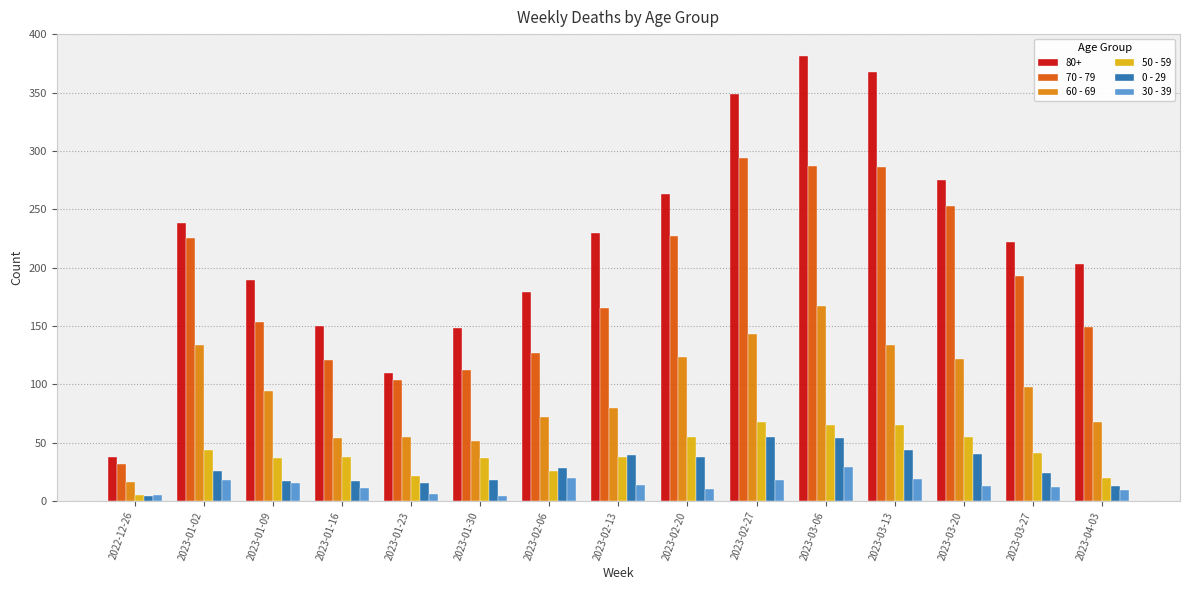

What is the label of the 5th bar from the right?

2023-03-06